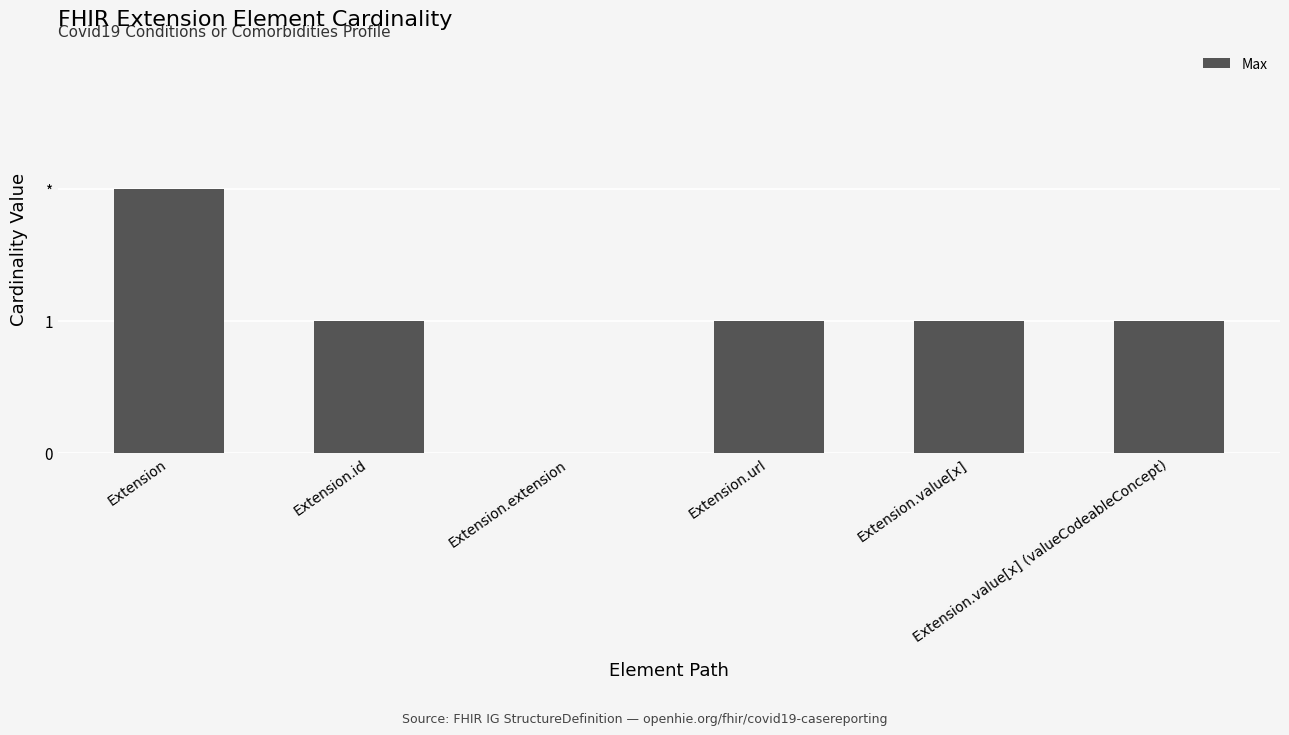

Are the bars horizontal?

No